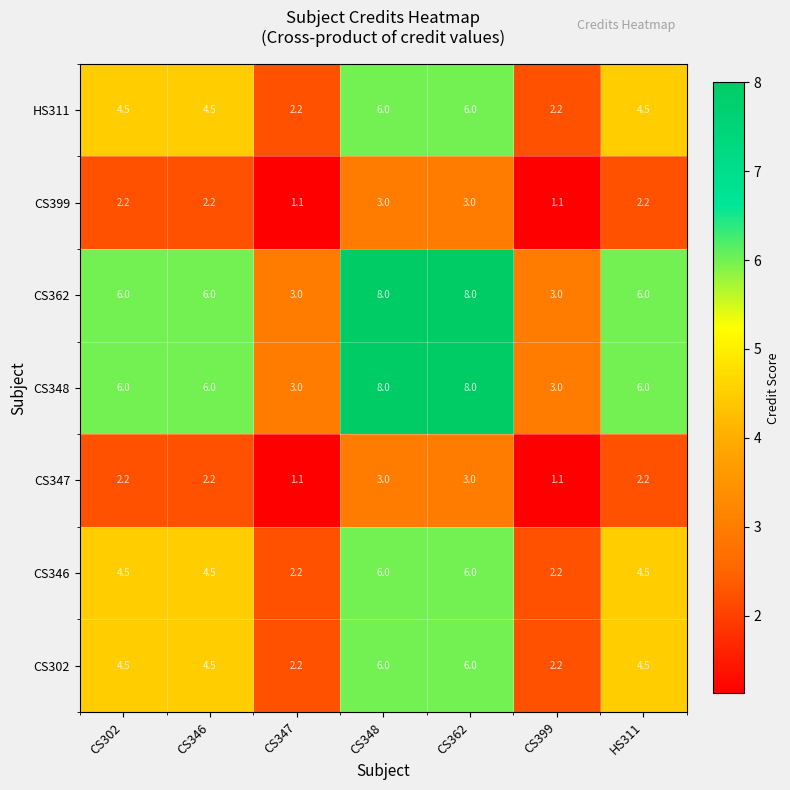

At how many categories does at least one series exceed 2?

7